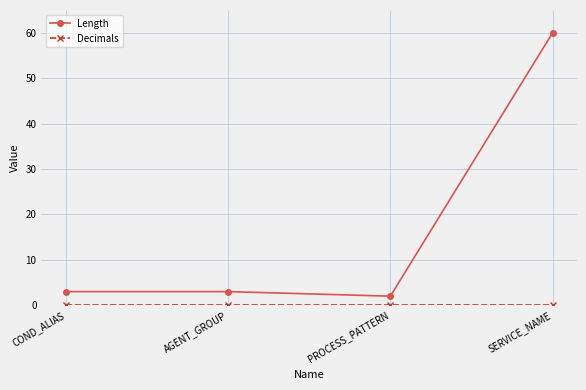

Which series has the largest total across all categories?

Length